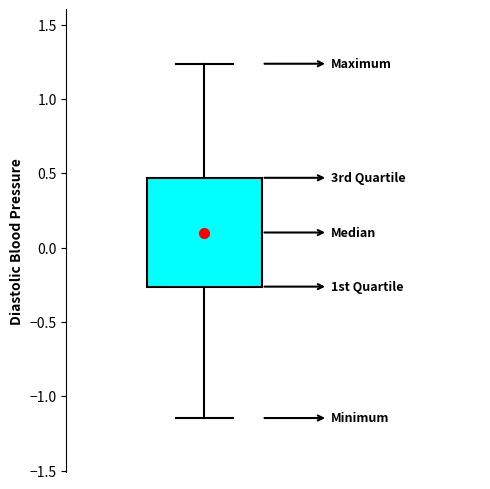

Where does the lower whisker of the box end on the y-axis? The values are not printed on the chart, so give them approximately, as read against the axis.

-1.15